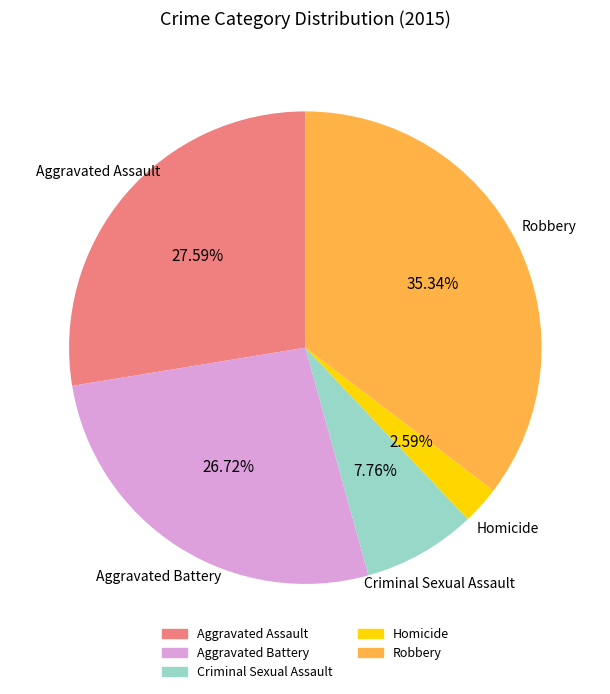

To the nearest percent, what is the combined percentage of Homicide and Criminal Sexual Assault?

10%